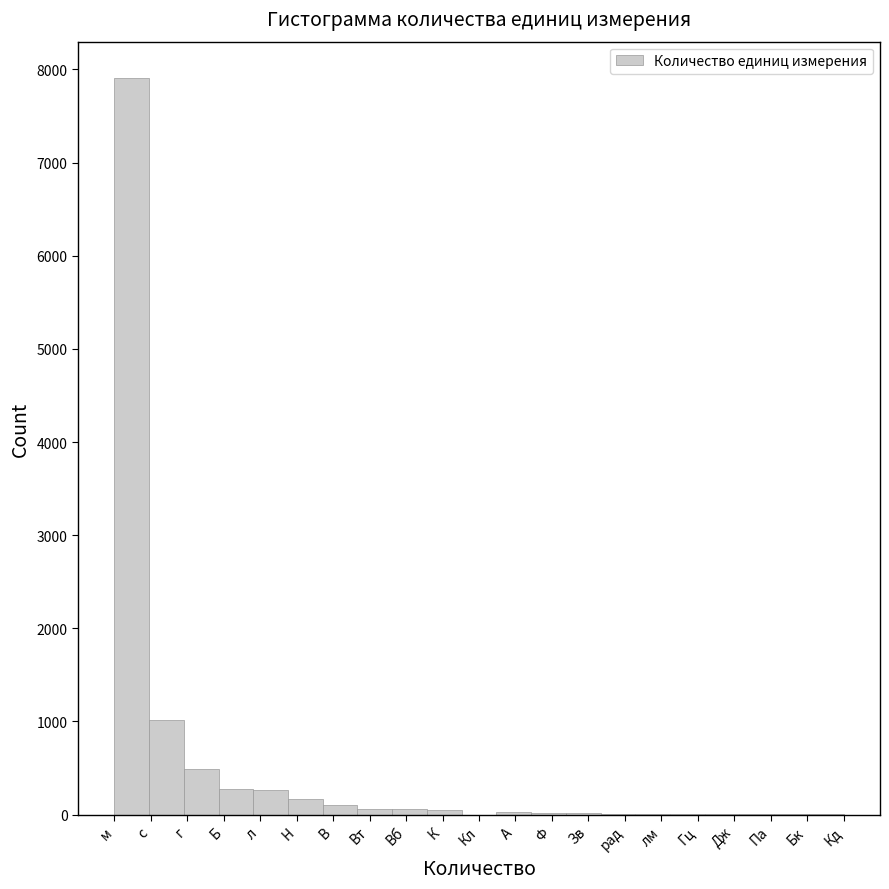

At which label is the value closest to 3951?

с